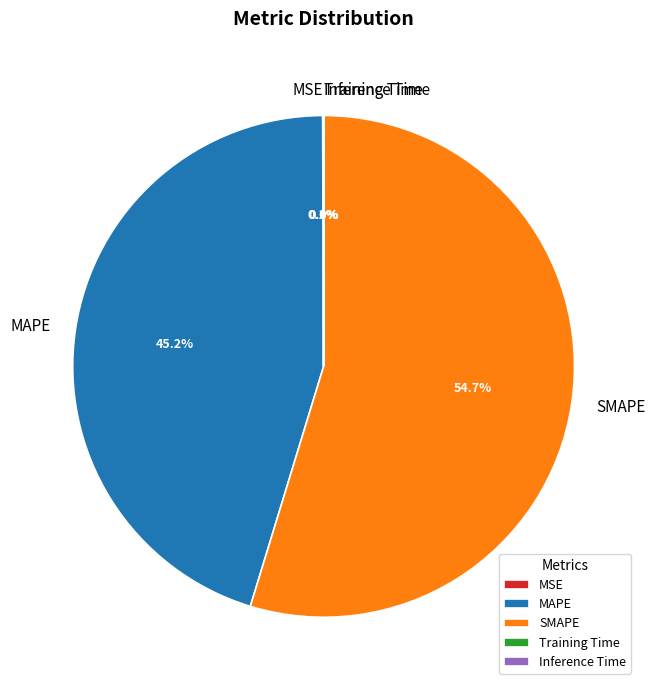

Is MAPE the majority of the pie?

No